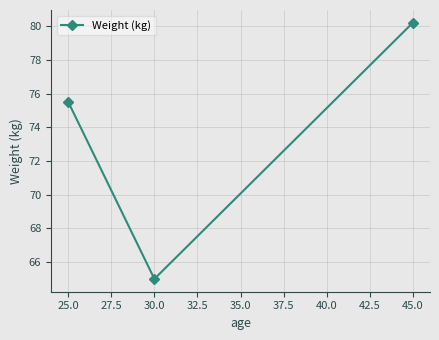

What is the greatest value displayed?

80.2